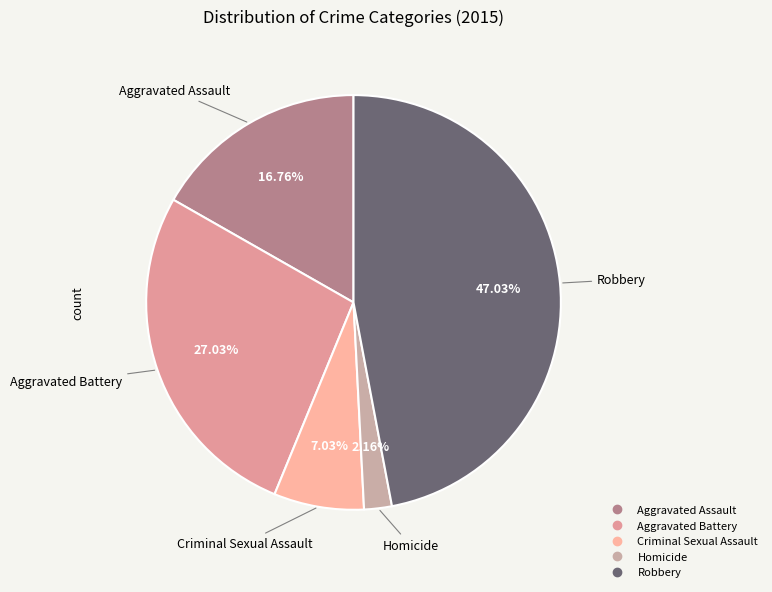

Do Criminal Sexual Assault and Robbery together represent more than half of the pie?

Yes